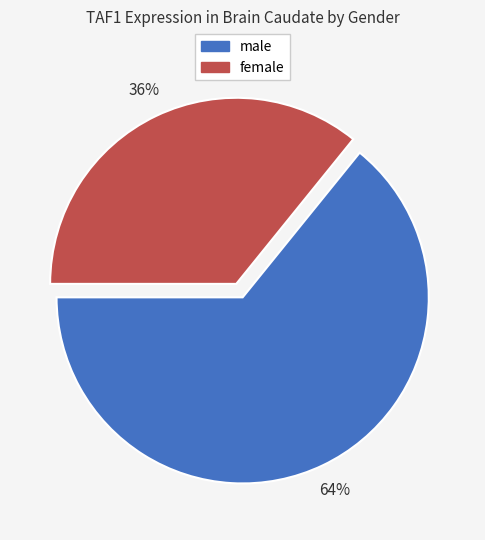

To the nearest percent, what is the average slice percentage?

50%